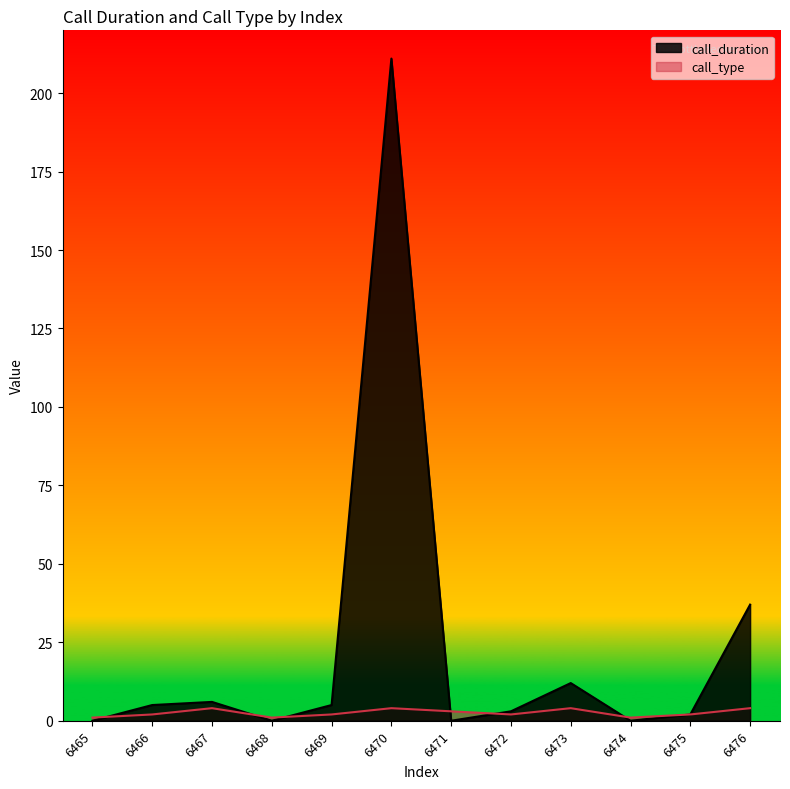

True or false: call_type and call_duration intersect in this chart.

True